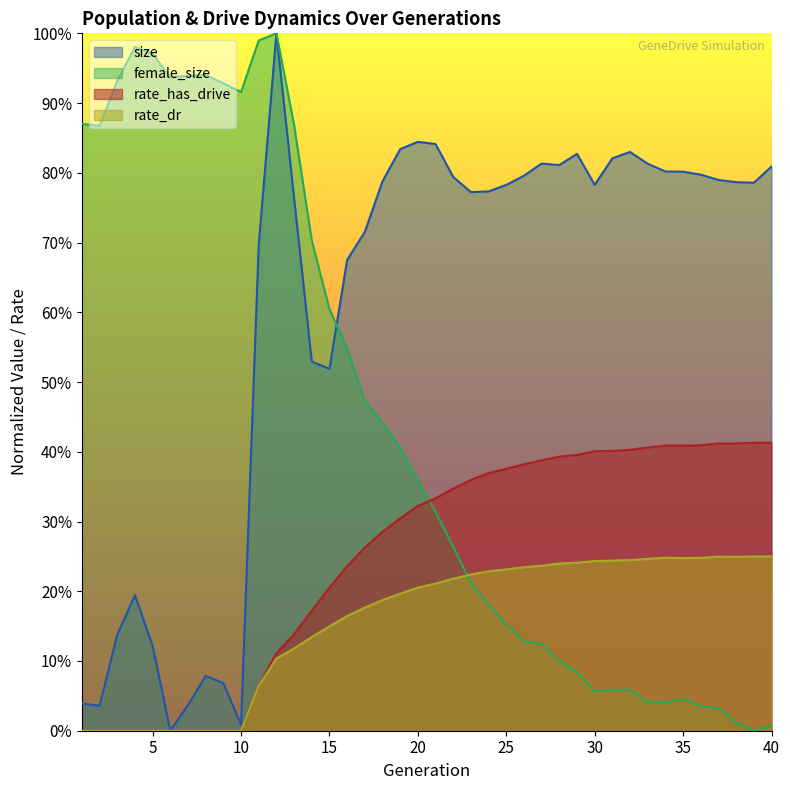

Reading left to right, transcribe all the data shown in this chart.

size: 0.0	0.0	0.1	0.2	0.1	0.0	0.0	0.1	0.1	0.0	0.7	1.0	0.8	0.5	0.5	0.7	0.7	0.8	0.8	0.8	0.8	0.8	0.8	0.8	0.8	0.8	0.8	0.8	0.8	0.8	0.8	0.8	0.8	0.8	0.8	0.8	0.8	0.8	0.8	0.8
female_size: 0.9	0.9	0.9	1.0	1.0	0.9	0.9	0.9	0.9	0.9	1.0	1.0	0.9	0.7	0.6	0.5	0.5	0.4	0.4	0.4	0.3	0.3	0.2	0.2	0.2	0.1	0.1	0.1	0.1	0.1	0.1	0.1	0.0	0.0	0.0	0.0	0.0	0.0	0.0	0.0
rate_has_drive: 0.0	0.0	0.0	0.0	0.0	0.0	0.0	0.0	0.0	0.0	0.1	0.1	0.1	0.2	0.2	0.2	0.3	0.3	0.3	0.3	0.3	0.3	0.4	0.4	0.4	0.4	0.4	0.4	0.4	0.4	0.4	0.4	0.4	0.4	0.4	0.4	0.4	0.4	0.4	0.4
rate_dr: 0.0	0.0	0.0	0.0	0.0	0.0	0.0	0.0	0.0	0.0	0.1	0.1	0.1	0.1	0.1	0.2	0.2	0.2	0.2	0.2	0.2	0.2	0.2	0.2	0.2	0.2	0.2	0.2	0.2	0.2	0.2	0.2	0.2	0.2	0.2	0.2	0.2	0.2	0.2	0.2